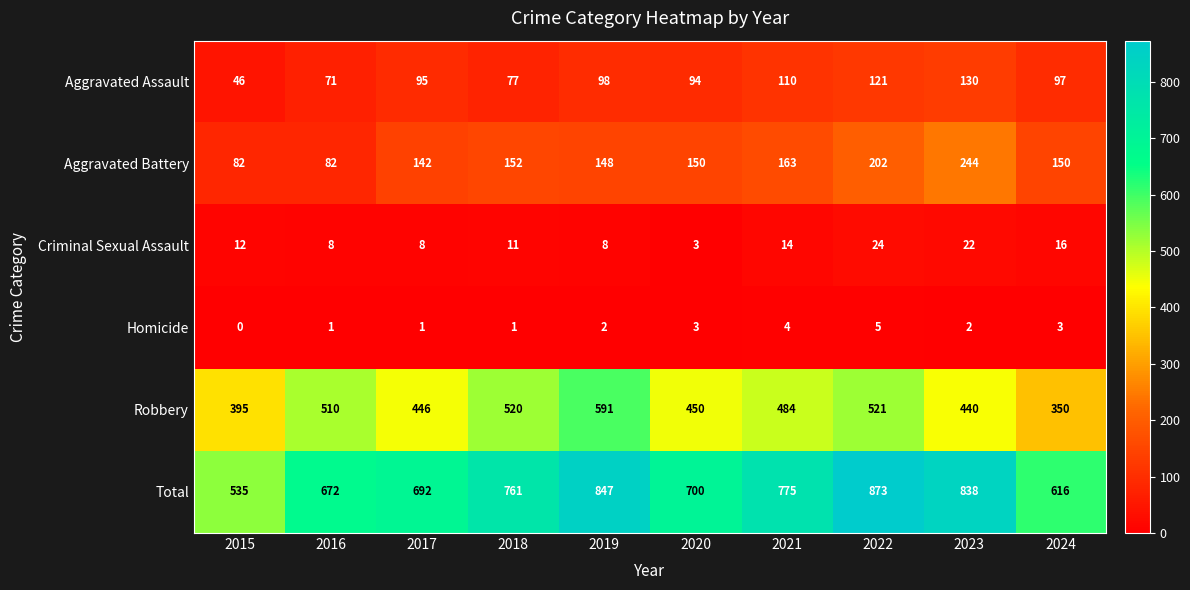

What is the total value across all series at 2020?

1400